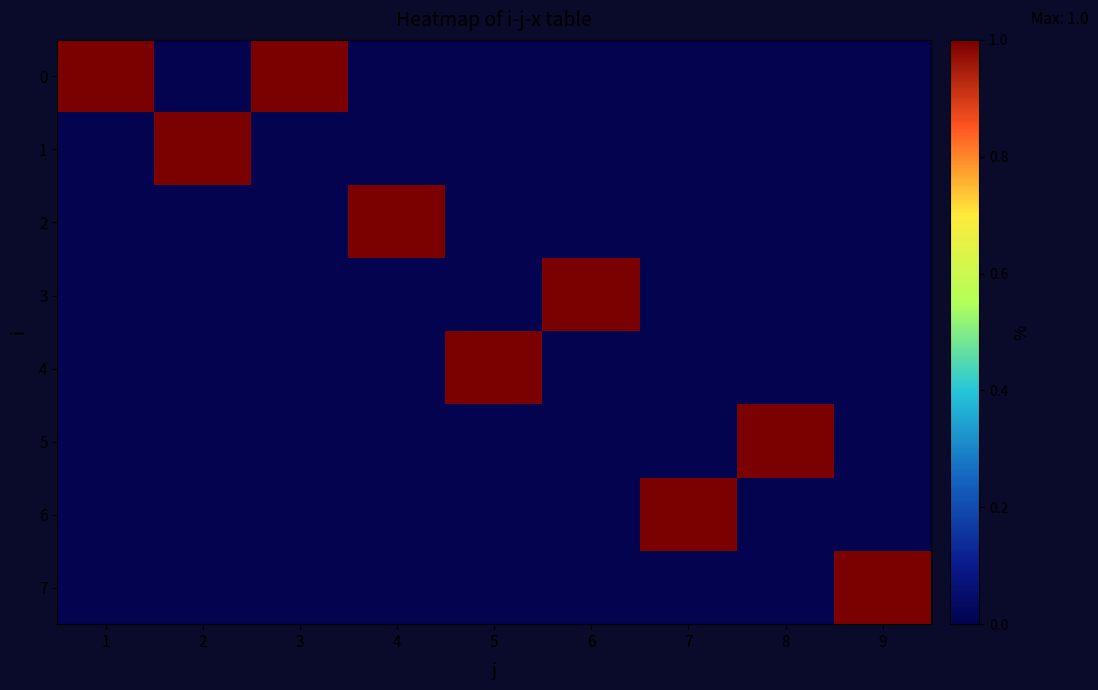

Reading left to right, extract all data points from this chart.

0: 1=1	2=0	3=1	4=0	5=0	6=0	7=0	8=0	9=0
1: 1=0	2=1	3=0	4=0	5=0	6=0	7=0	8=0	9=0
2: 1=0	2=0	3=0	4=1	5=0	6=0	7=0	8=0	9=0
3: 1=0	2=0	3=0	4=0	5=0	6=1	7=0	8=0	9=0
4: 1=0	2=0	3=0	4=0	5=1	6=0	7=0	8=0	9=0
5: 1=0	2=0	3=0	4=0	5=0	6=0	7=0	8=1	9=0
6: 1=0	2=0	3=0	4=0	5=0	6=0	7=1	8=0	9=0
7: 1=0	2=0	3=0	4=0	5=0	6=0	7=0	8=0	9=1